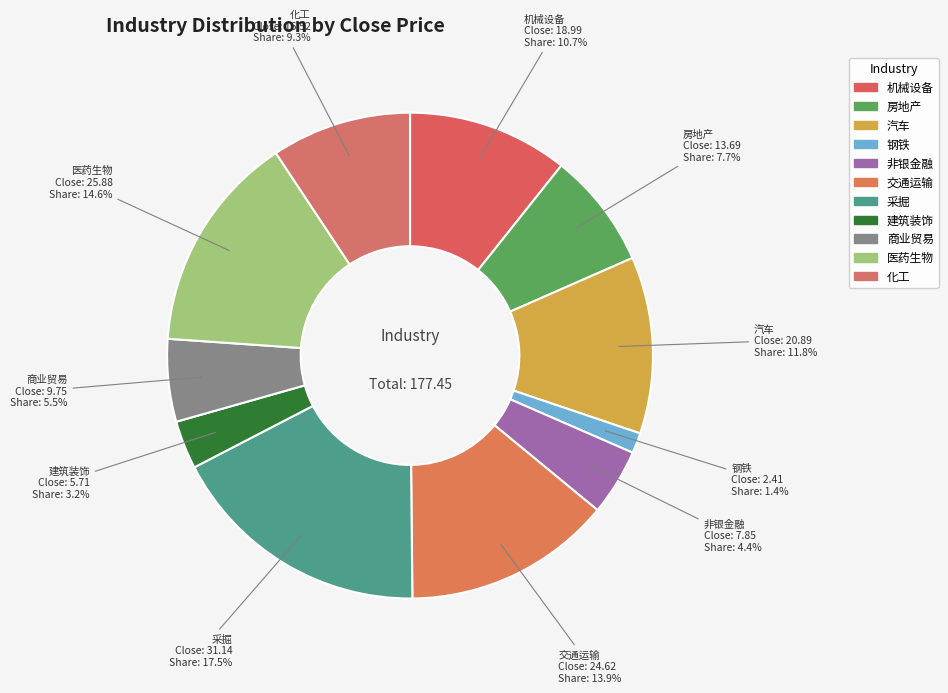

Between 房地产 and 钢铁, which is larger?

房地产